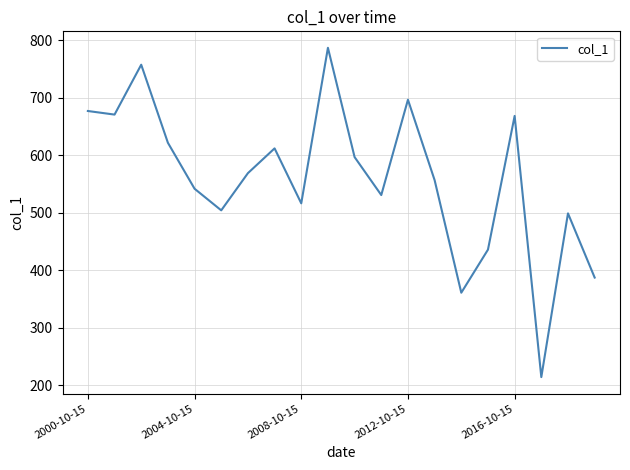

What is the difference between the second highest and second lowest values?

396.2